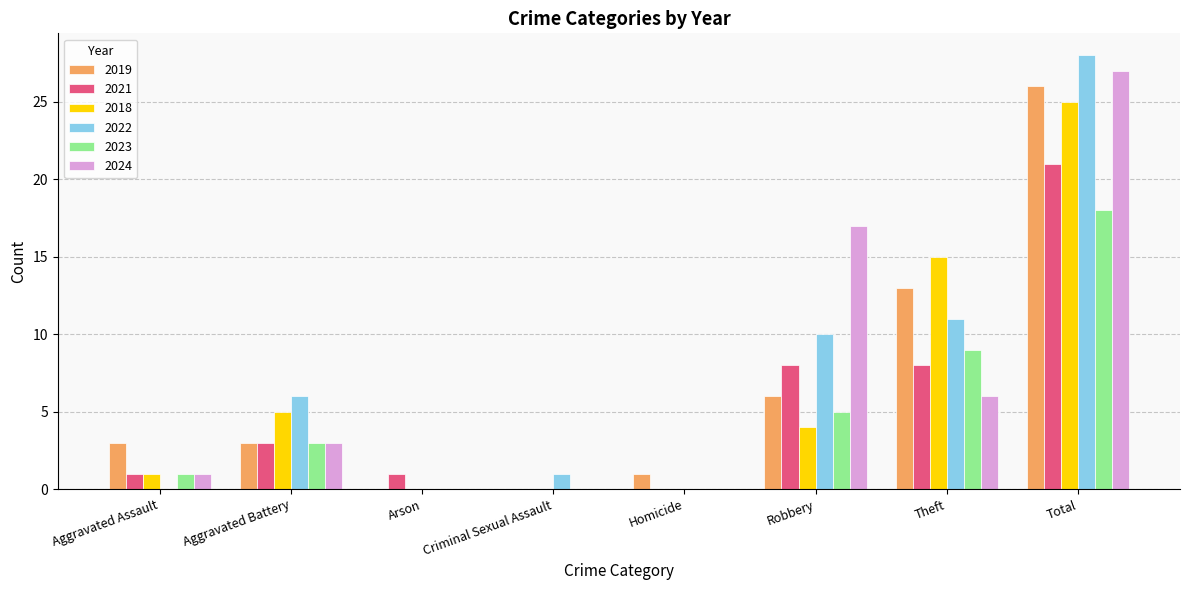

Reading left to right, list all the values displayed in this chart.

2019: 3	3	0	0	1	6	13	26
2021: 1	3	1	0	0	8	8	21
2018: 1	5	0	0	0	4	15	25
2022: 0	6	0	1	0	10	11	28
2023: 1	3	0	0	0	5	9	18
2024: 1	3	0	0	0	17	6	27